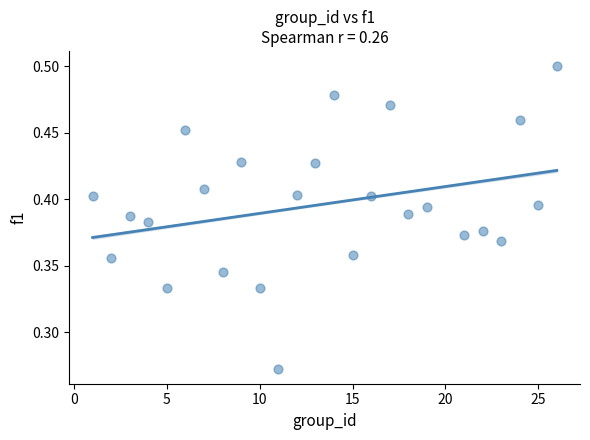

What is the range of X values (max minus min)?

25.0